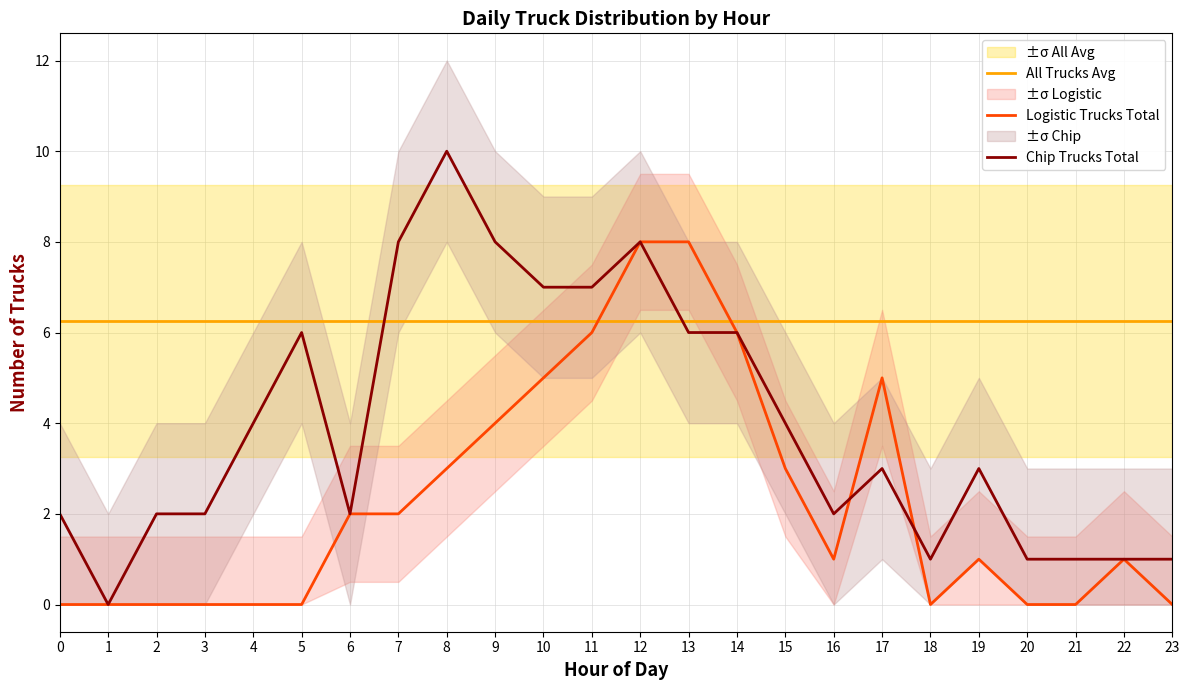

How many lines are shown in the chart?

3